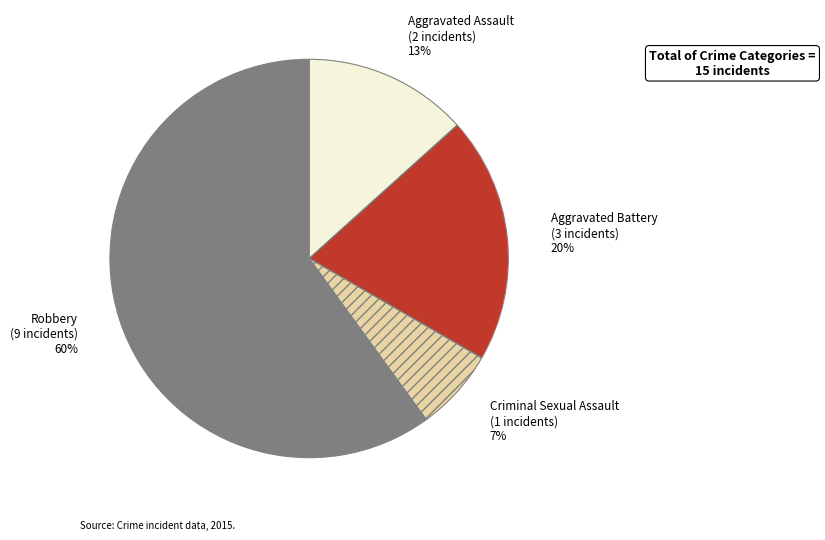

True or false: Aggravated Battery accounts for 20% of the total.

True